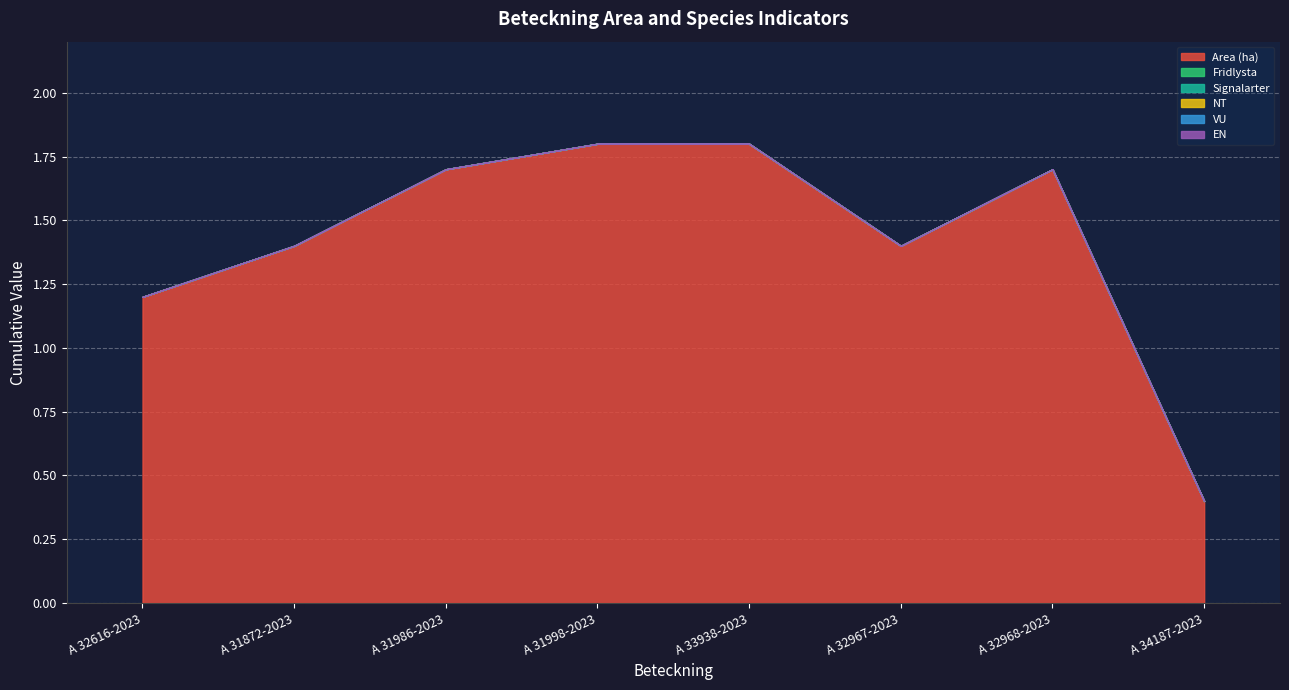

Reading left to right, list all the values displayed in this chart.

Area (ha): 1.2	1.4	1.7	1.8	1.8	1.4	1.7	0.4
Fridlysta: 0.0	0.0	0.0	0.0	0.0	0.0	0.0	0.0
Signalarter: 0.0	0.0	0.0	0.0	0.0	0.0	0.0	0.0
NT: 0.0	0.0	0.0	0.0	0.0	0.0	0.0	0.0
VU: 0.0	0.0	0.0	0.0	0.0	0.0	0.0	0.0
EN: 0.0	0.0	0.0	0.0	0.0	0.0	0.0	0.0